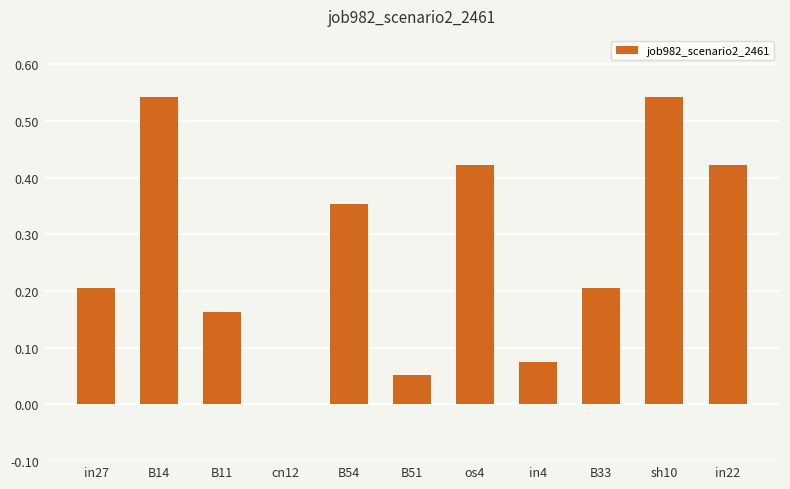

What is the sum of all values?

3.0